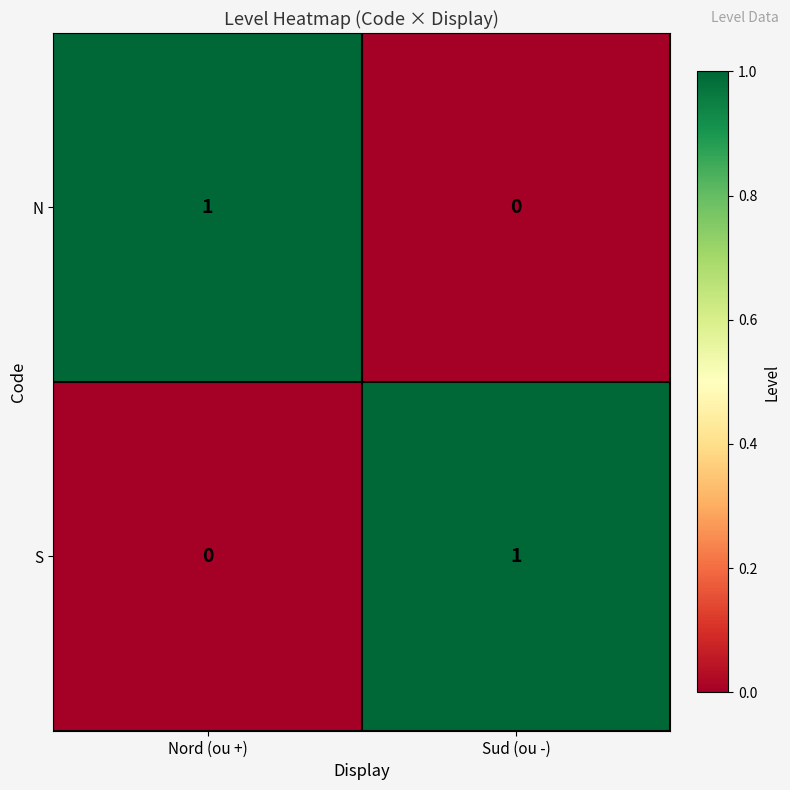

The N series shows 0 at Sud (ou -). True or false?

True